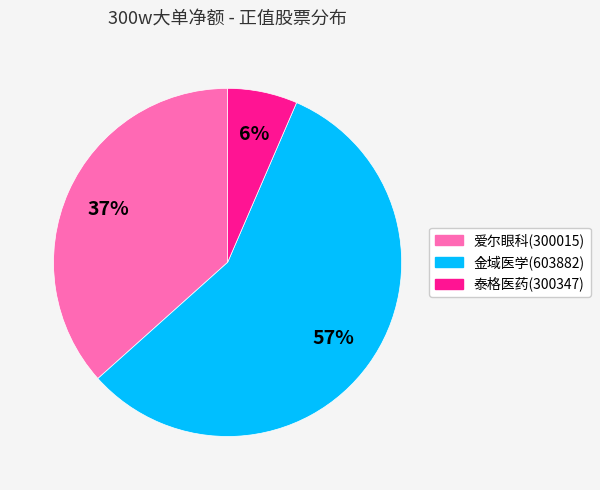

Count the number of slices in the pie.

3